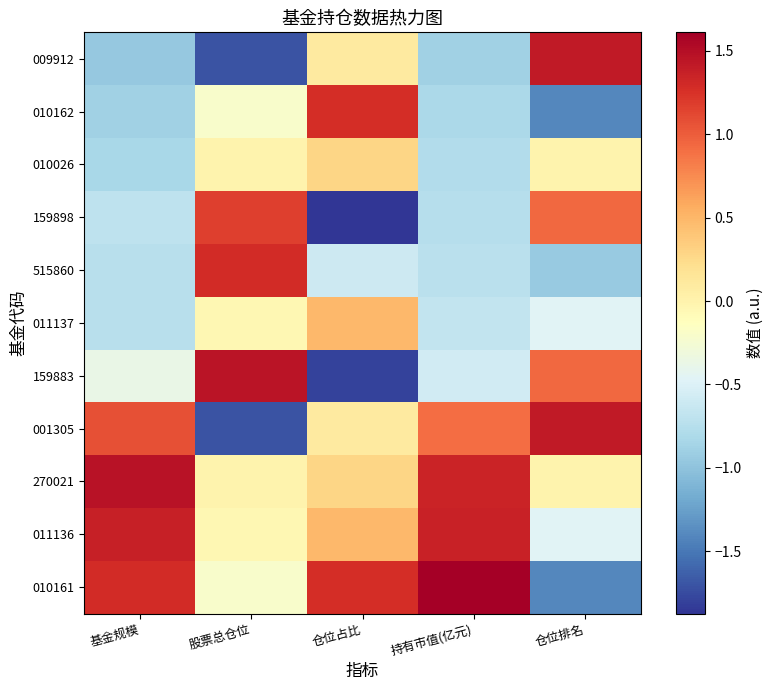

Reading left to right, what are all the values shown in this chart?

010161: 基金规模=1.3	股票总仓位=-0.2	仓位占比=1.3	持有市值(亿元)=1.6	仓位排名=-1.4
011136: 基金规模=1.4	股票总仓位=-0.0	仓位占比=0.5	持有市值(亿元)=1.4	仓位排名=-0.5
270021: 基金规模=1.5	股票总仓位=-0.0	仓位占比=0.3	持有市值(亿元)=1.3	仓位排名=0.0
001305: 基金规模=1.1	股票总仓位=-1.7	仓位占比=0.1	持有市值(亿元)=0.9	仓位排名=1.4
159883: 基金规模=-0.4	股票总仓位=1.4	仓位占比=-1.8	持有市值(亿元)=-0.6	仓位排名=0.9
011137: 基金规模=-0.7	股票总仓位=-0.0	仓位占比=0.5	持有市值(亿元)=-0.7	仓位排名=-0.5
515860: 基金规模=-0.7	股票总仓位=1.3	仓位占比=-0.6	持有市值(亿元)=-0.7	仓位排名=-0.9
159898: 基金规模=-0.7	股票总仓位=1.2	仓位占比=-1.9	持有市值(亿元)=-0.8	仓位排名=0.9
010026: 基金规模=-0.8	股票总仓位=-0.0	仓位占比=0.3	持有市值(亿元)=-0.8	仓位排名=0.0
010162: 基金规模=-0.9	股票总仓位=-0.2	仓位占比=1.3	持有市值(亿元)=-0.8	仓位排名=-1.4
009912: 基金规模=-1.0	股票总仓位=-1.7	仓位占比=0.1	持有市值(亿元)=-0.9	仓位排名=1.4